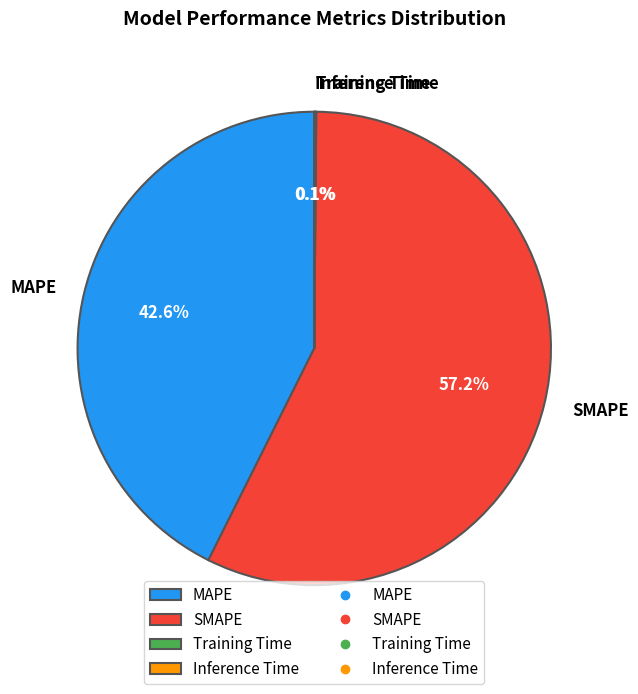

What portion of the pie excludes MAPE?

57.4%